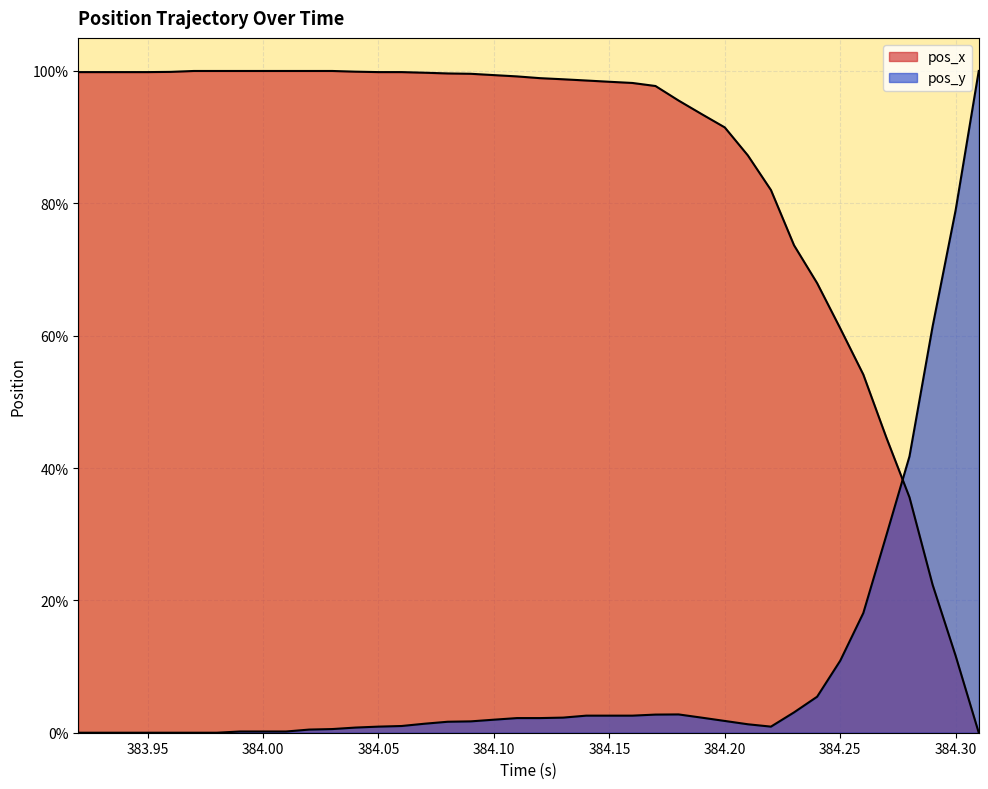

True or false: pos_y and pos_x cross at least once.

True